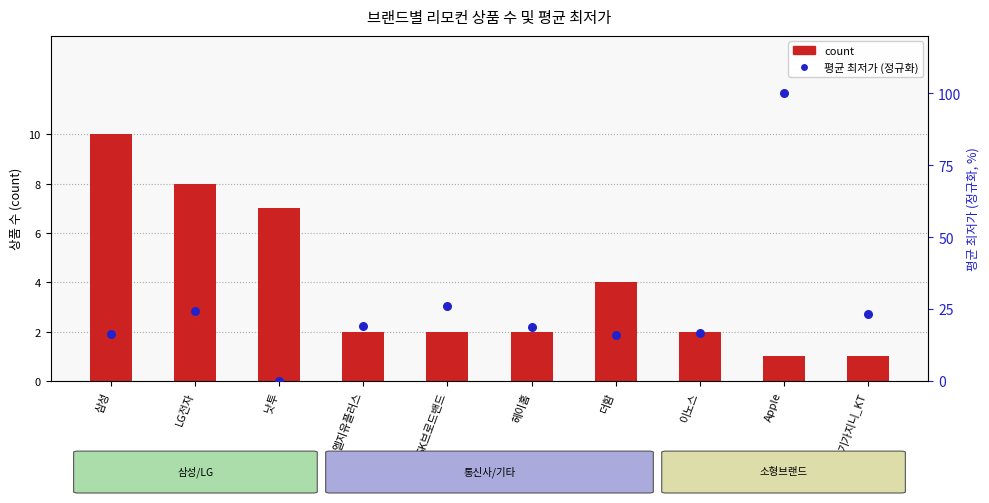

Which series has the largest total across all categories?

평균 최저가 (정규화)